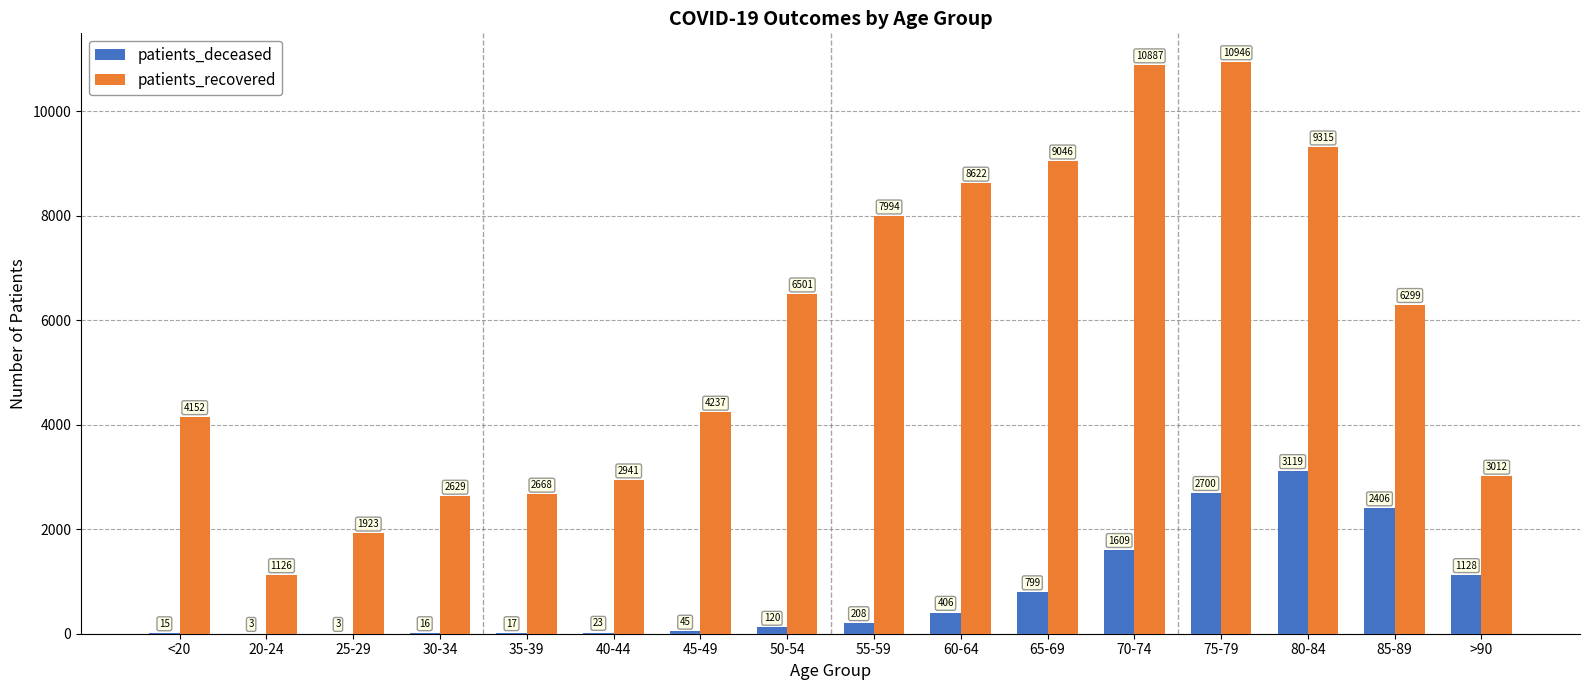

What is the greatest value displayed?

10946